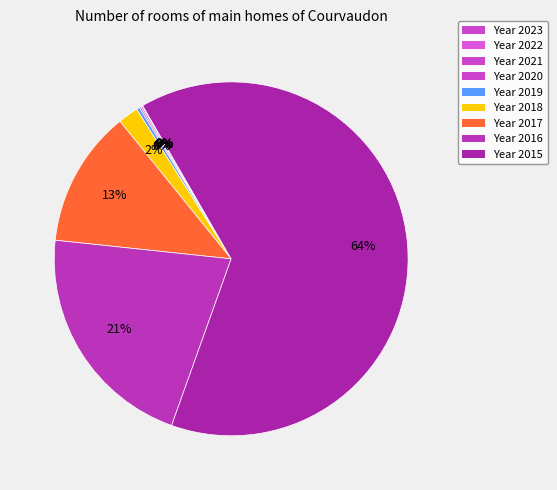

Which category accounts for the majority?

2015